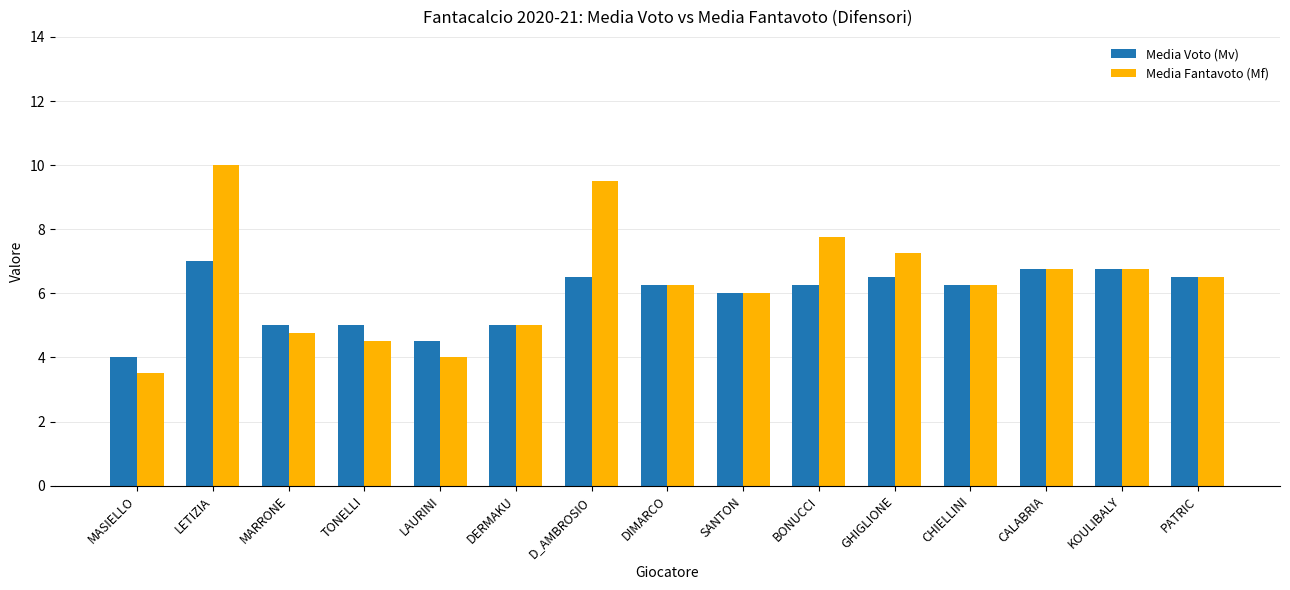

How many bars are there in each group?

2